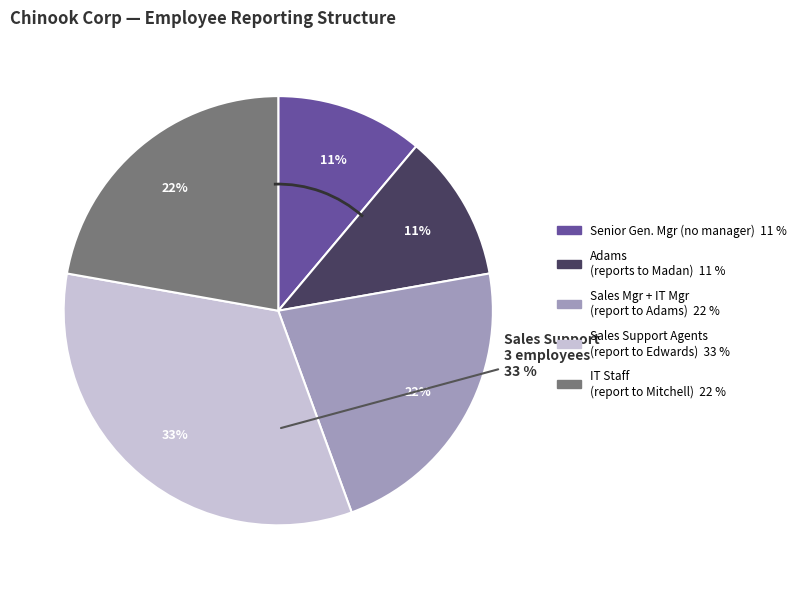

What is the smallest slice in the pie chart?

General Manager